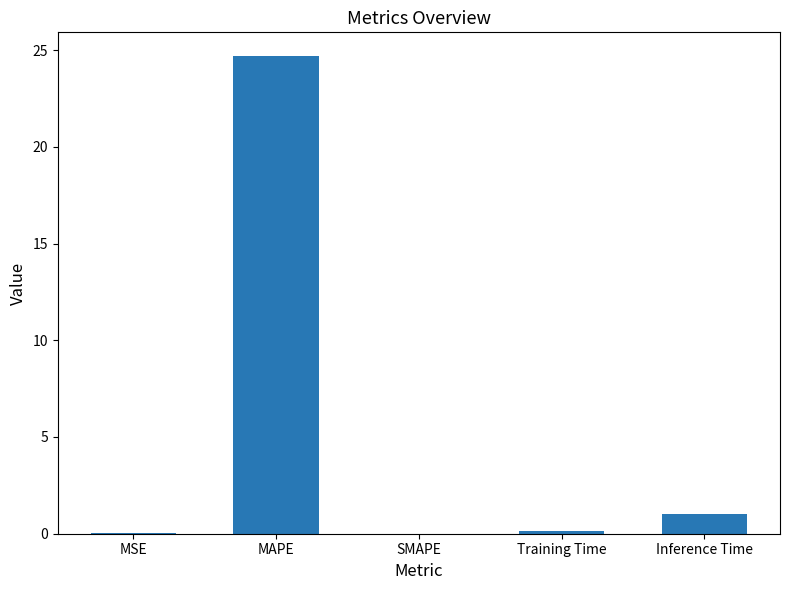

What is the approximate value at MAPE?

24.7